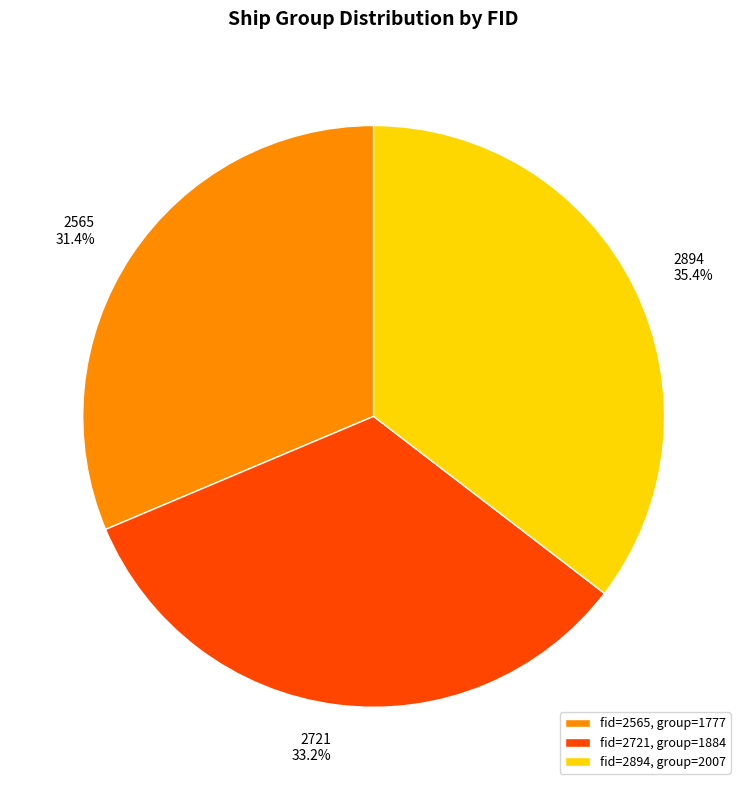

Which slice is the smallest?

2565